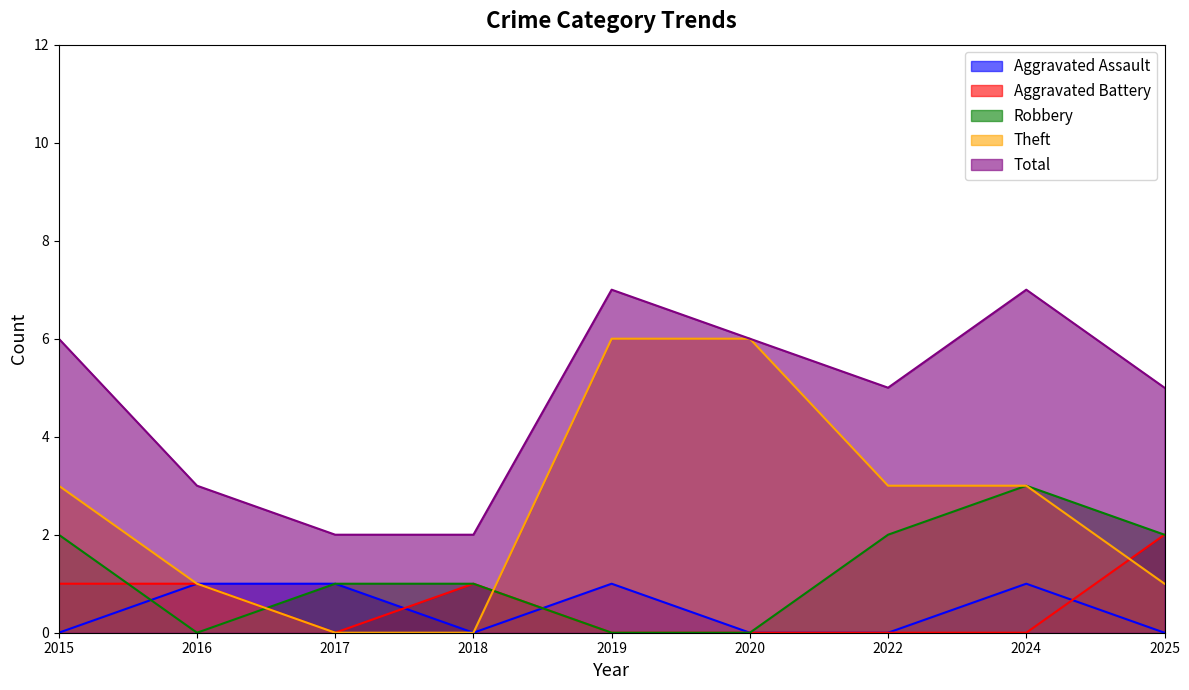

What are all the series names shown in the legend?

Aggravated Assault, Aggravated Battery, Robbery, Theft, Total